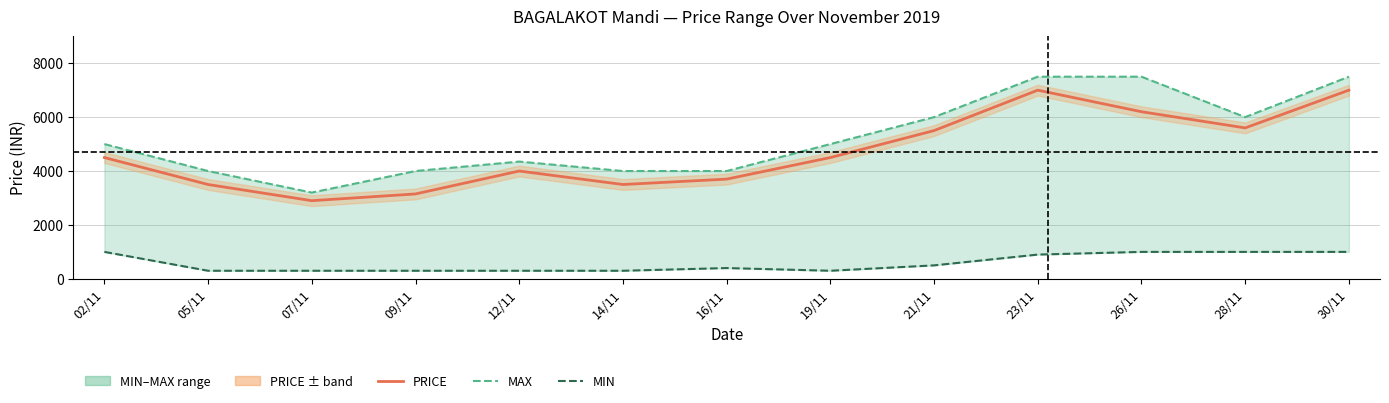

What is the total value across all series at 16/11?

8100